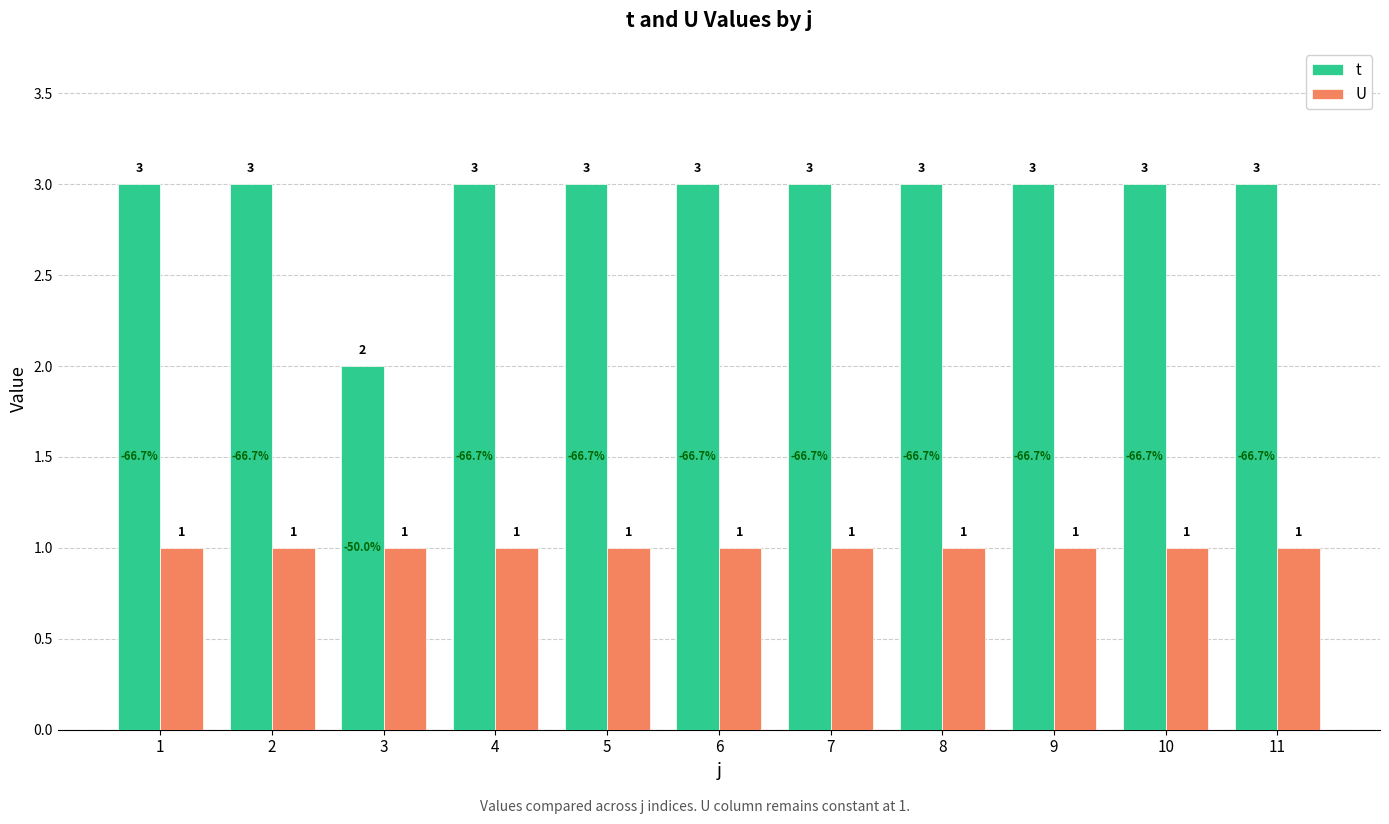

Reading left to right, extract all data points from this chart.

t: 1=3	2=3	3=2	4=3	5=3	6=3	7=3	8=3	9=3	10=3	11=3
U: 1=1	2=1	3=1	4=1	5=1	6=1	7=1	8=1	9=1	10=1	11=1